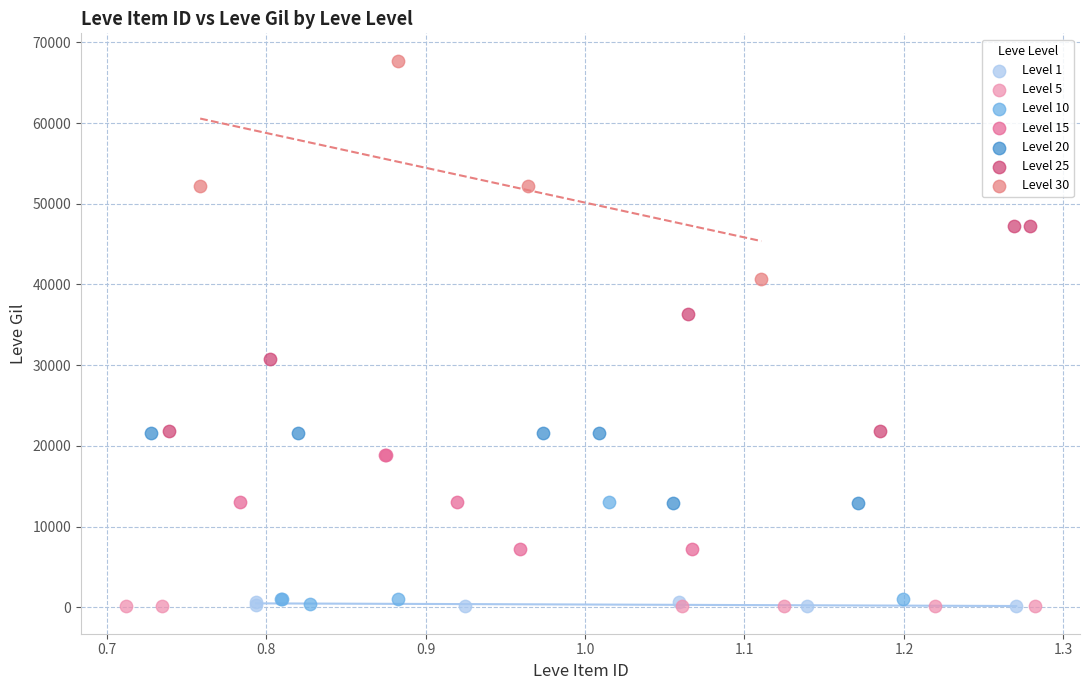

What are all the series names shown in the legend?

Level 1, Level 5, Level 10, Level 15, Level 20, Level 25, Level 30